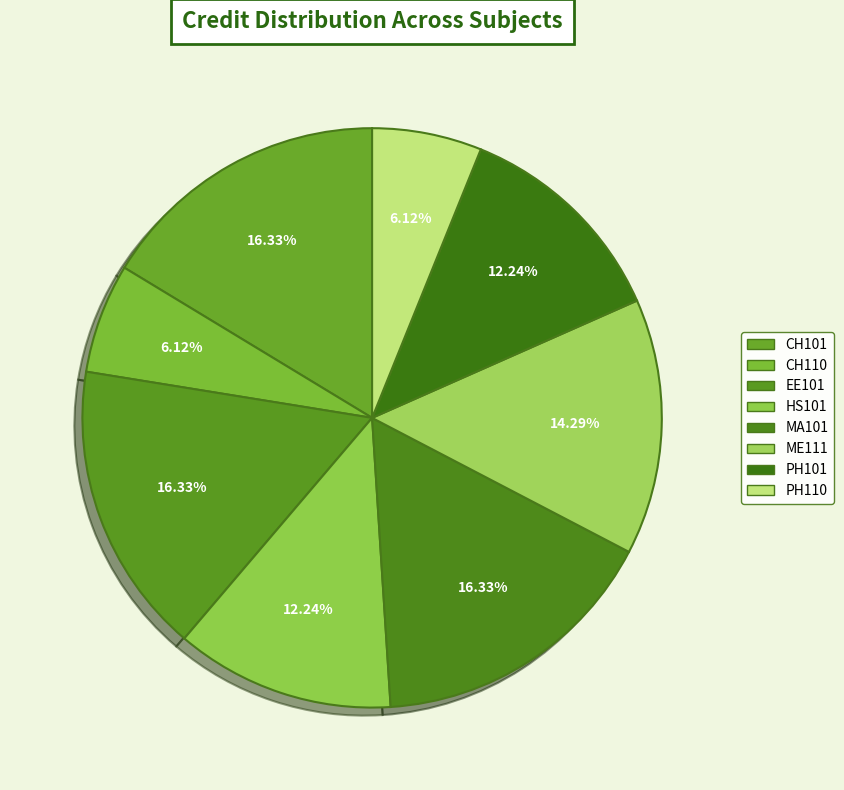

How many slices are in this pie chart?

8